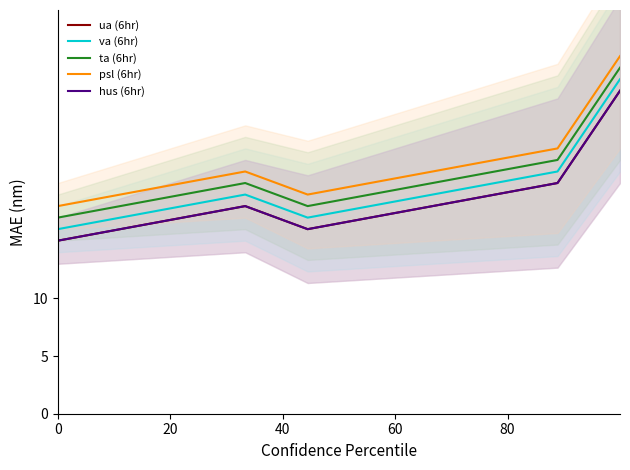

What is the value of the ta (6hr) point at the 6th from the left?

19